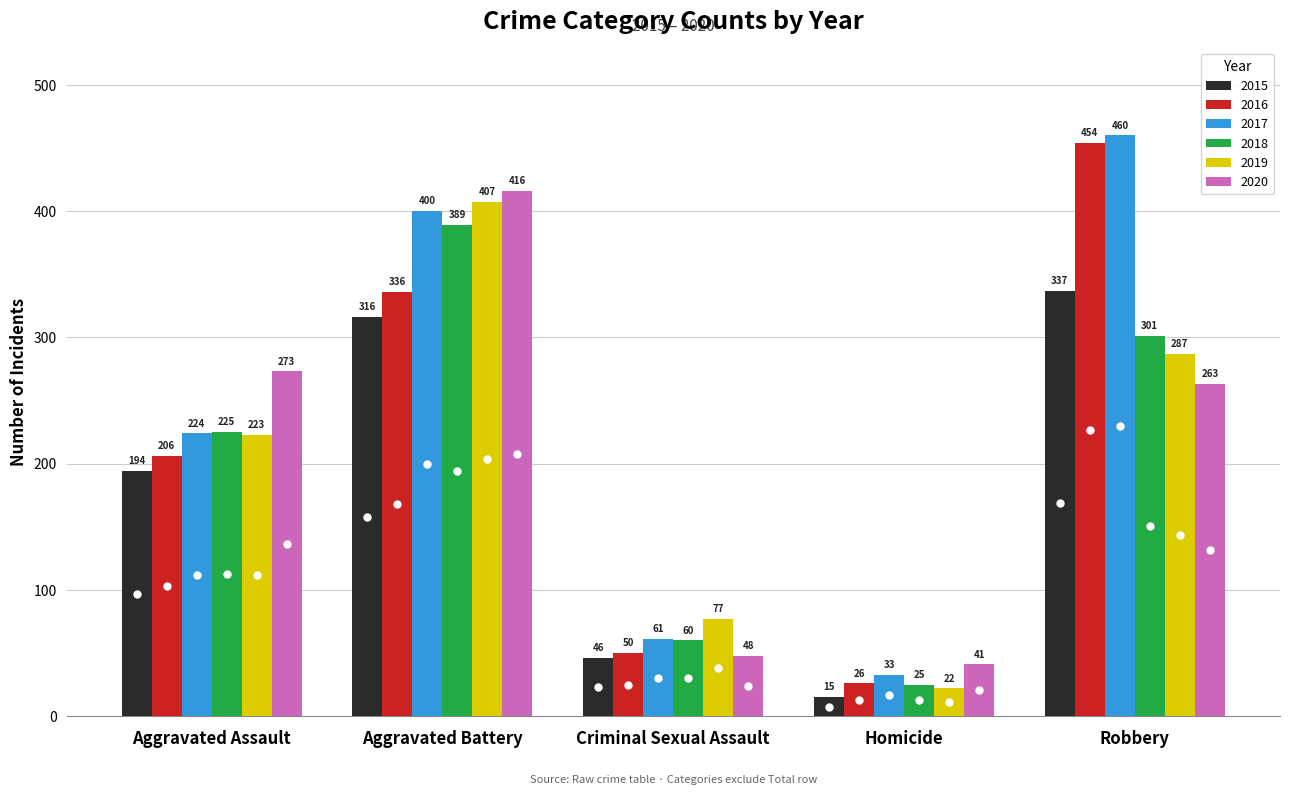

What is the difference between the second highest and minimum values in the 2020 series?

232